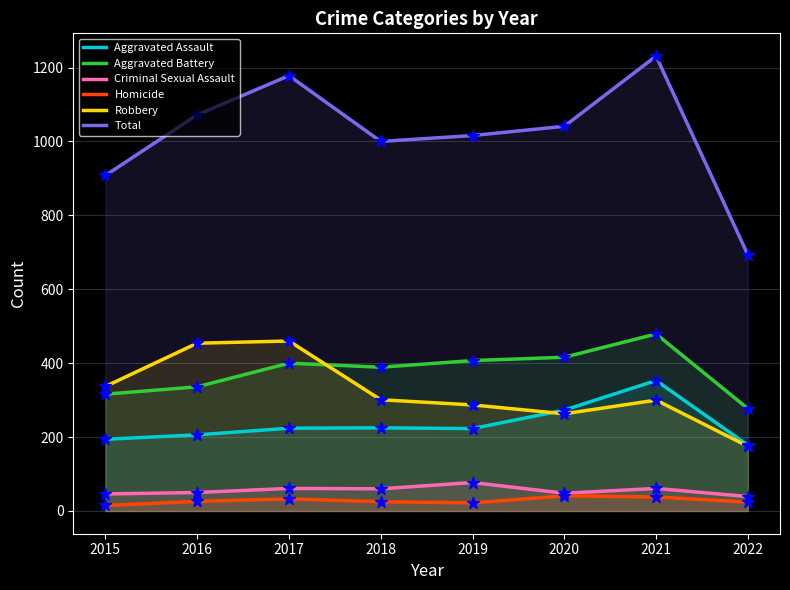

What is the total value across all series at 2016?

2144